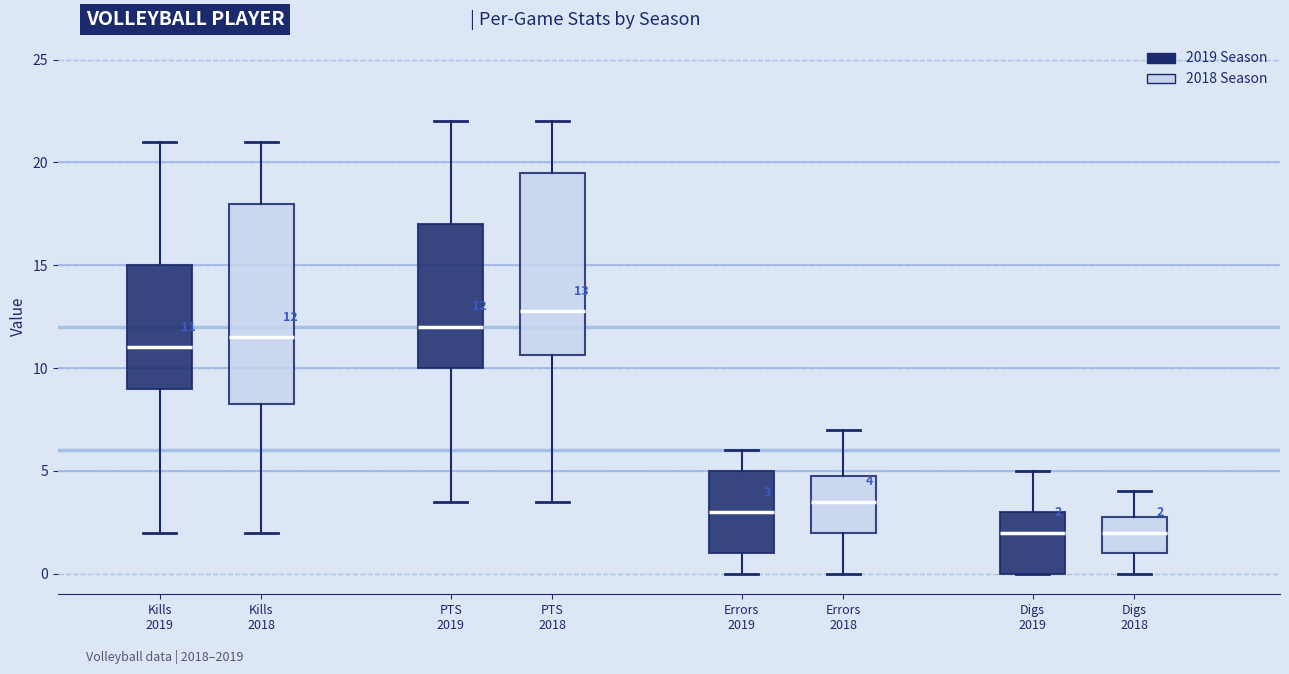

Which box's median line is the highest?

PTS 2018